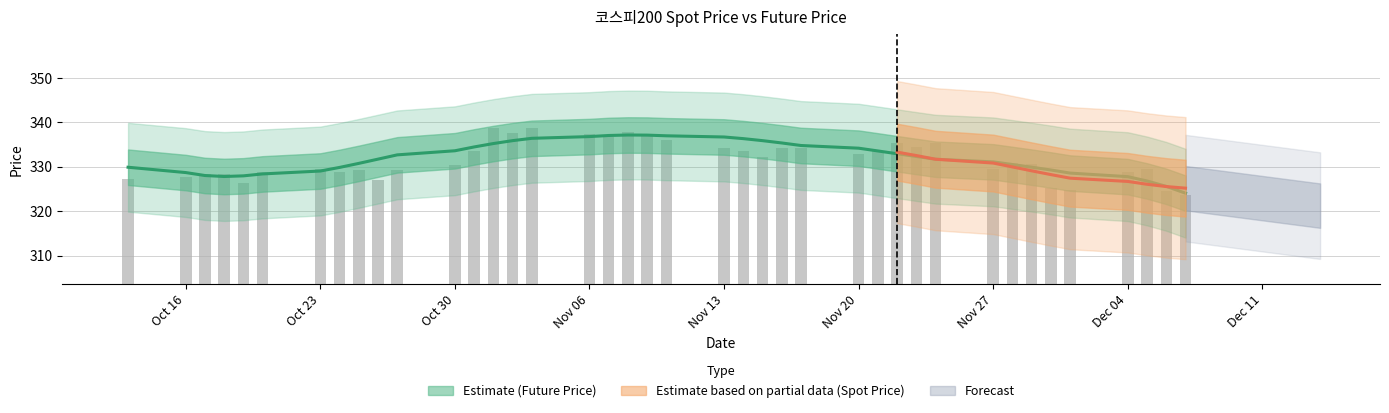

Which has a higher value, 2017-10-24 or 2017-10-16?

2017-10-24